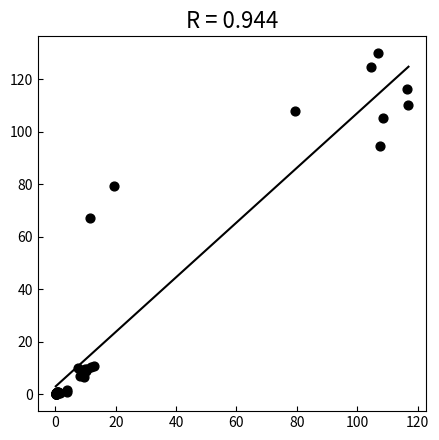

What Y value in the scatter plot is closest to 64?

67.3